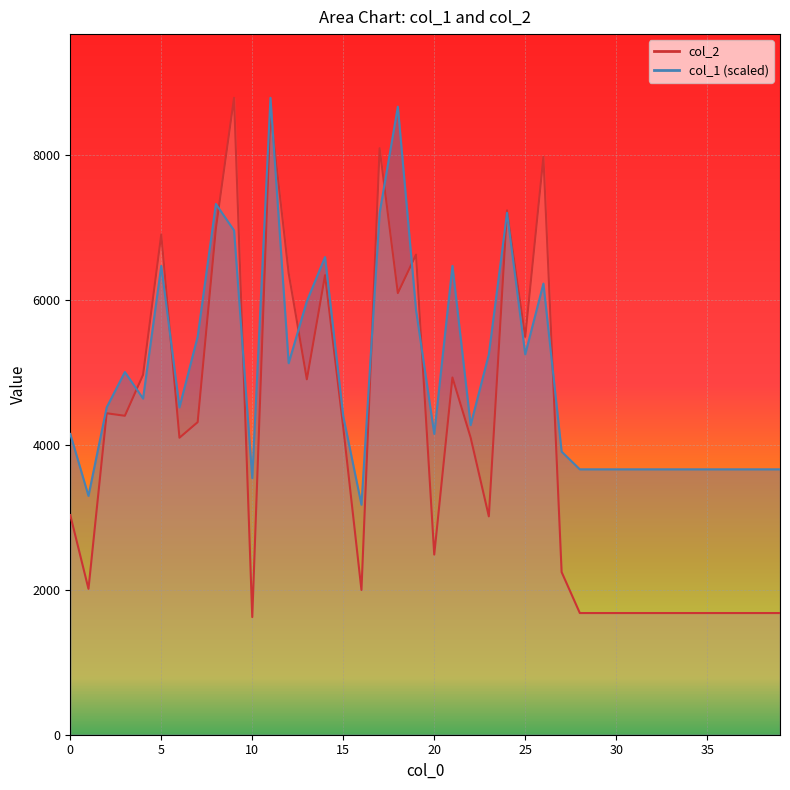

List the series in order of their peak value, highest first.

col_2, col_1